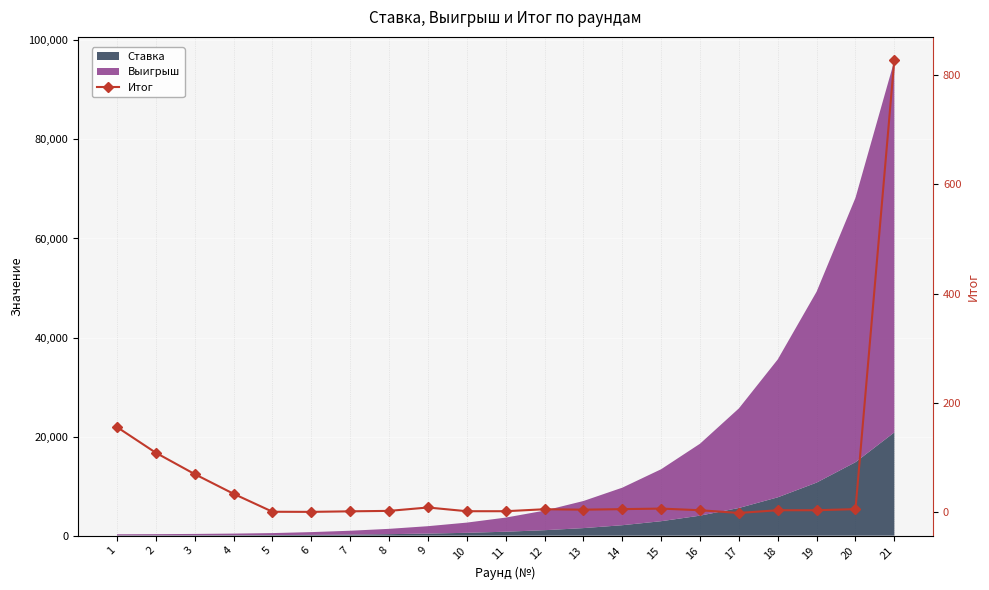

How many interior local valleys (lower than both neighbors) does the data have?

3